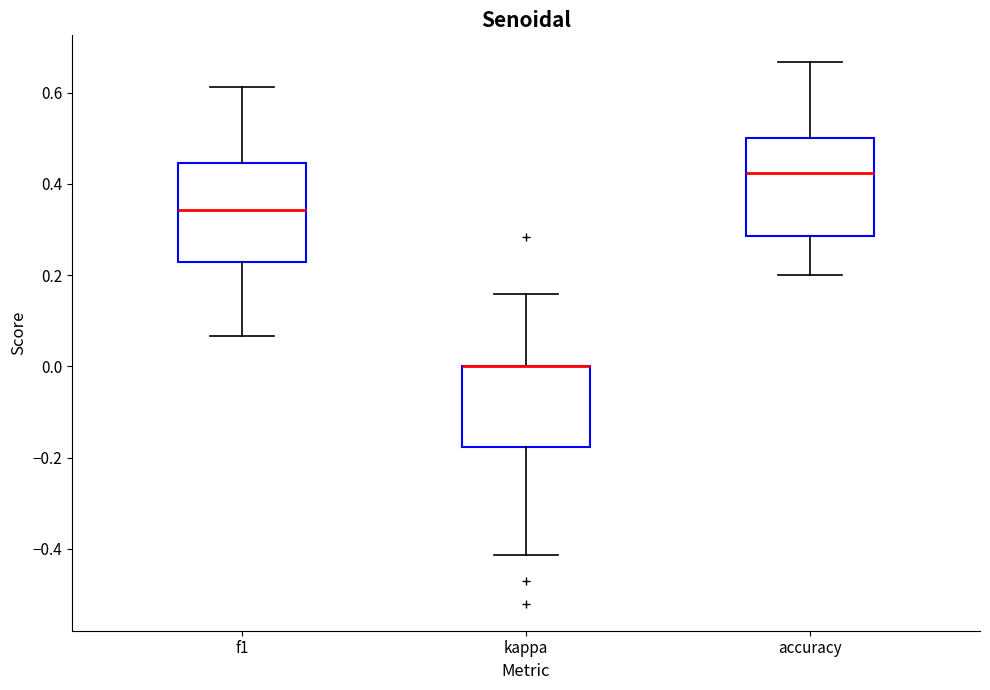

Reading left to right, read every box against the y-axis: the position of its median line, the range the box covers, and the ends of its whiskers. The values are not printed on the chart, so give them approximately, as read against the axis.

f1: median 0.34, box 0.22 to 0.44, whiskers 0.06 to 0.62
kappa: median 0.00 (drawn on the box's upper edge), box -0.18 to 0.00, whiskers -0.42 to 0.16
accuracy: median 0.42, box 0.28 to 0.50, whiskers 0.20 to 0.66